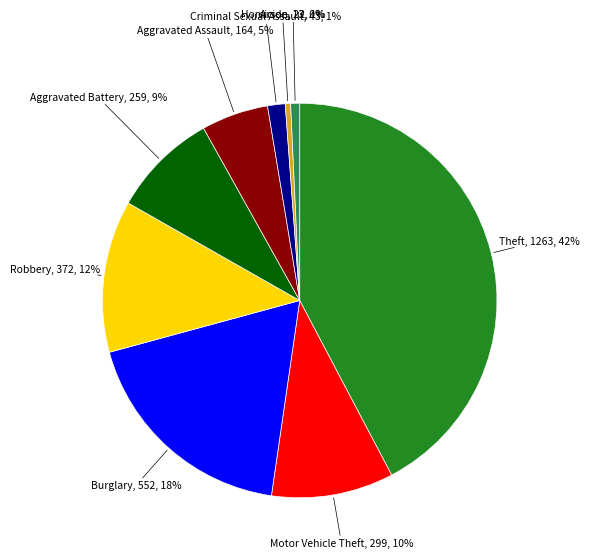

The Aggravated Battery slice represents 1% of the pie. True or false?

False